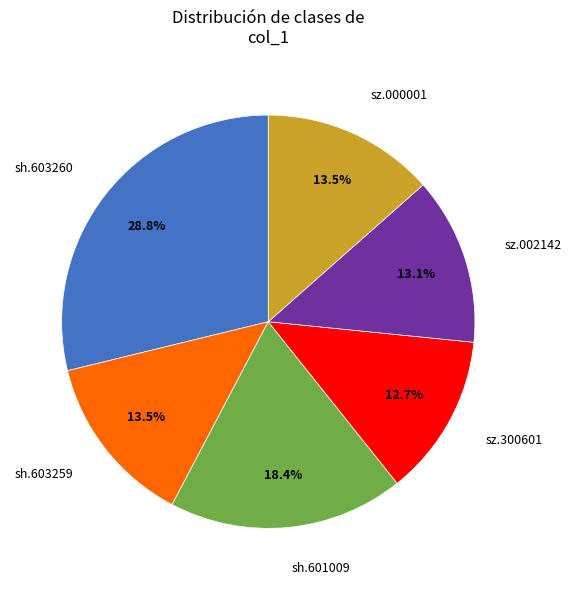

Does sh.603260 represent more than half of the total?

No